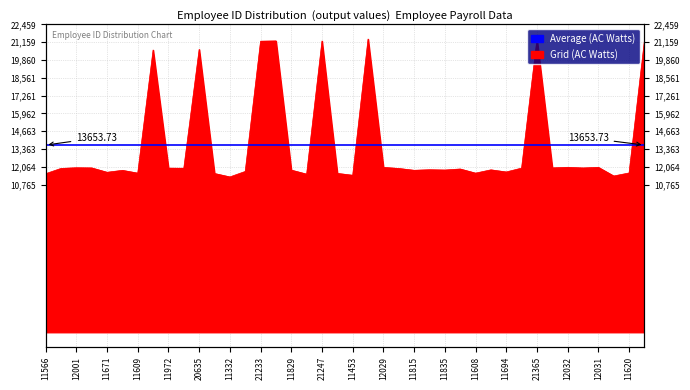

Where is the data nearest to the value 16361?

20590